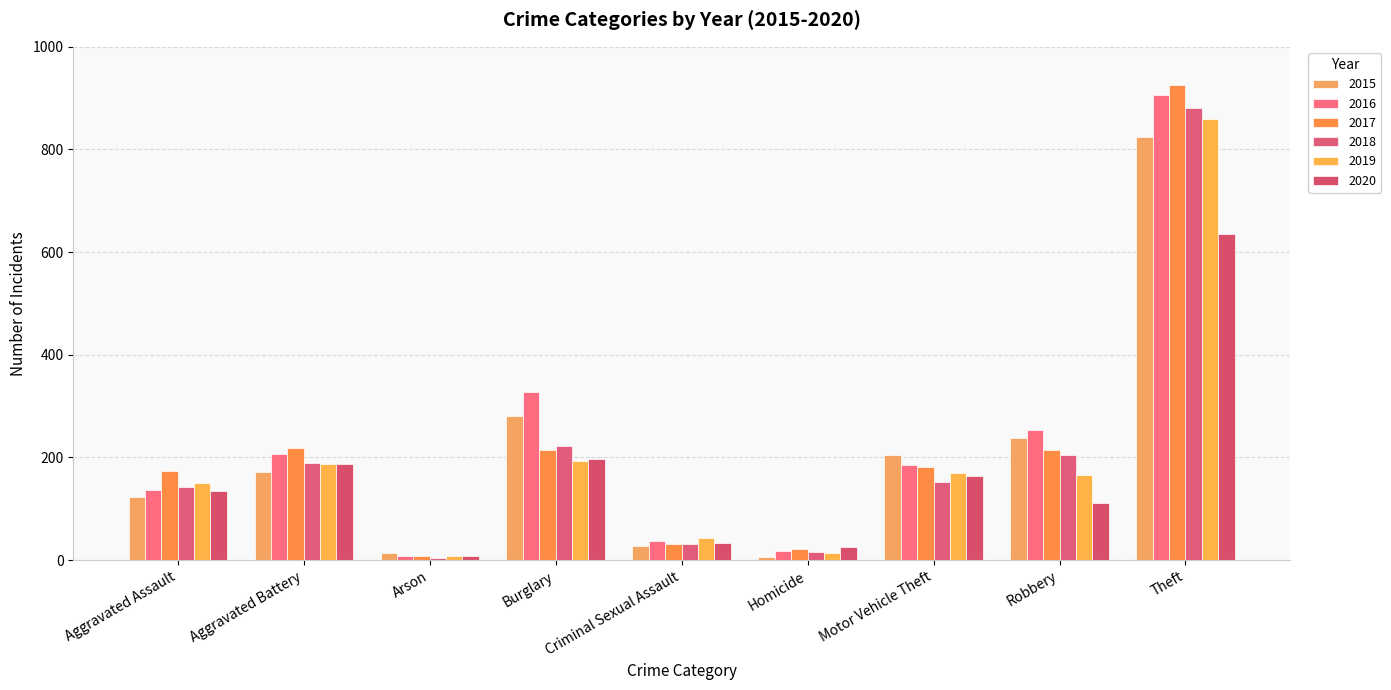

At which label is 2016 closest to 457?

Burglary